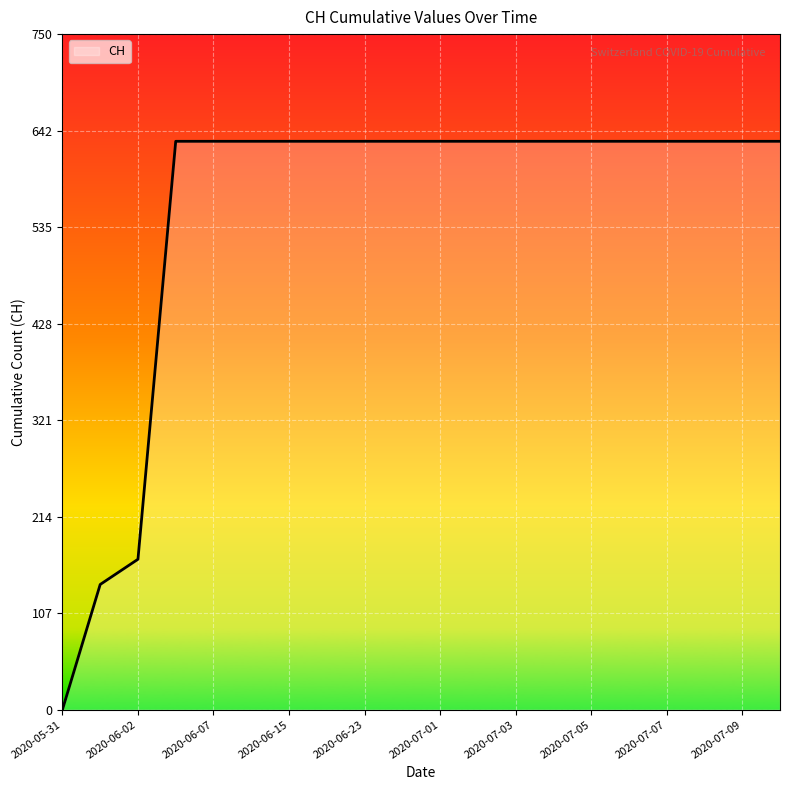

What is the maximum value shown in the chart?

631